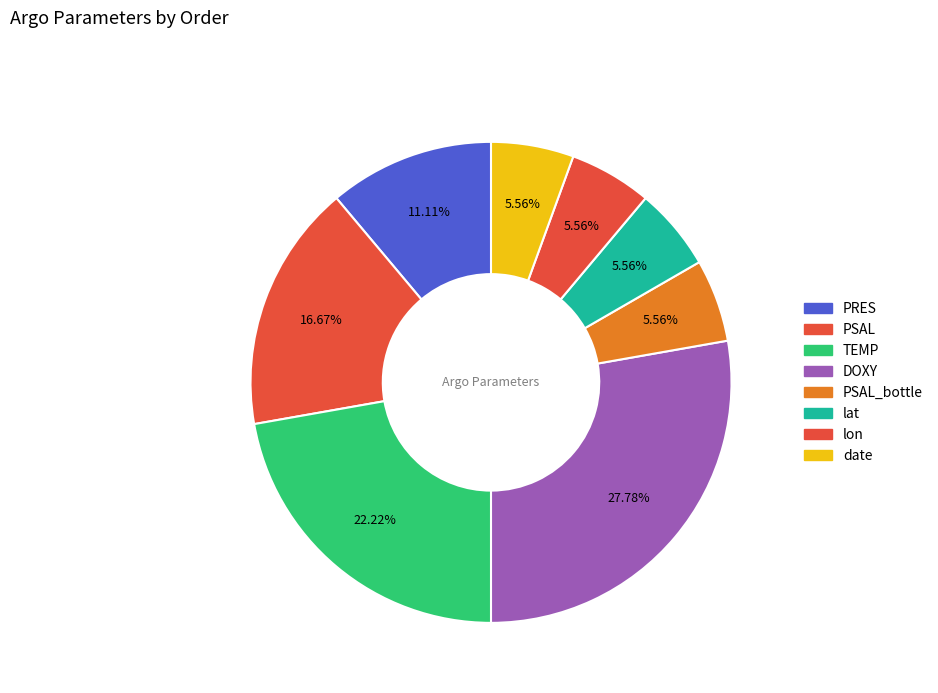

Is there any slice that represents more than half of the pie?

No